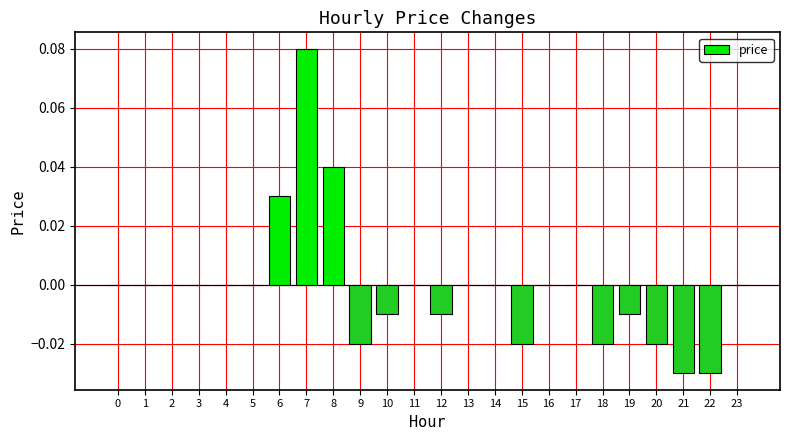

Between 7 and 4, which is larger?

7